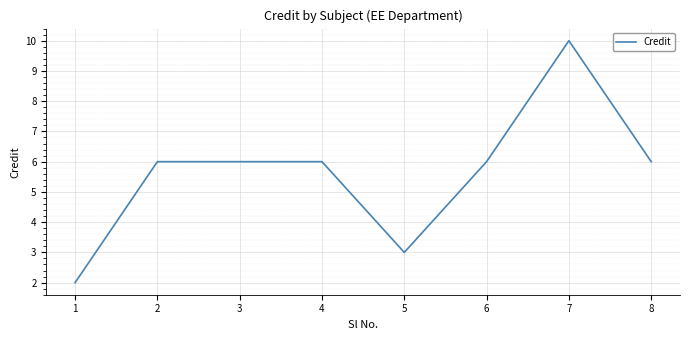

How many lines are shown in the chart?

1